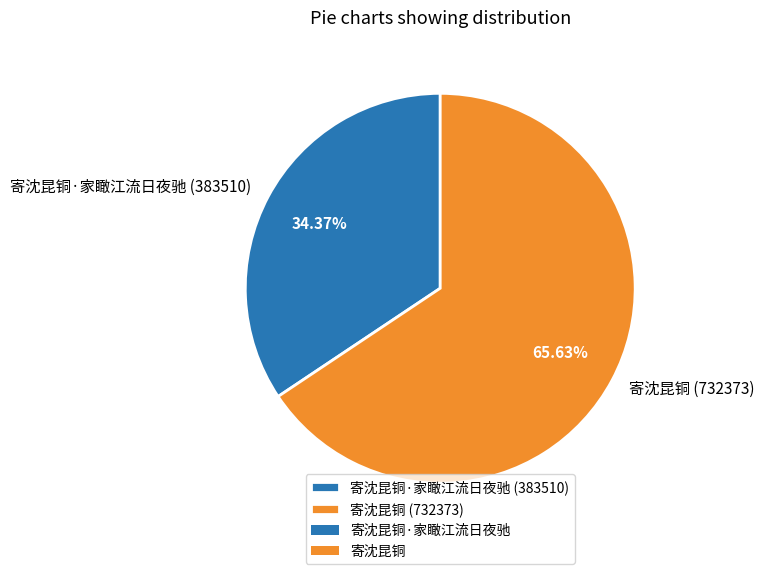

Between 寄沈昆铜 (732373) and 寄沈昆铜·家瞰江流日夜驰 (383510), which is larger?

寄沈昆铜 (732373)